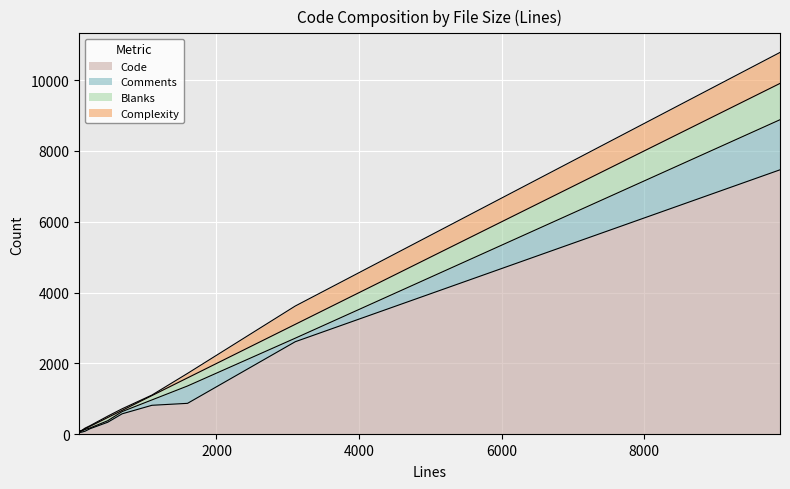

At which category is the sum across all series the highest?

9907